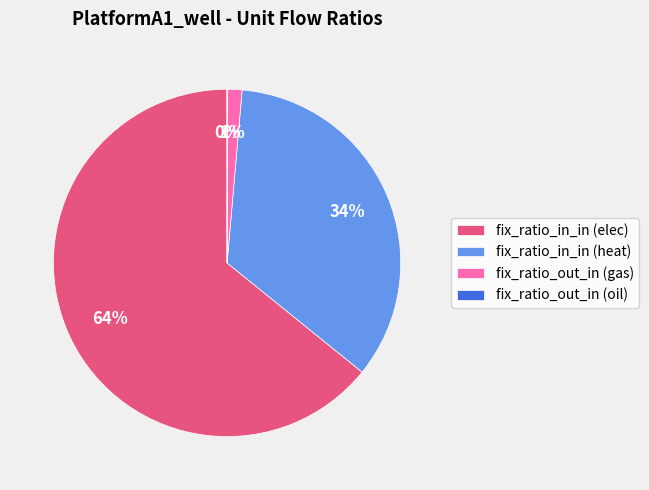

Do fix_ratio_out_in (gas) and fix_ratio_in_in (elec) together represent more than half of the pie?

Yes